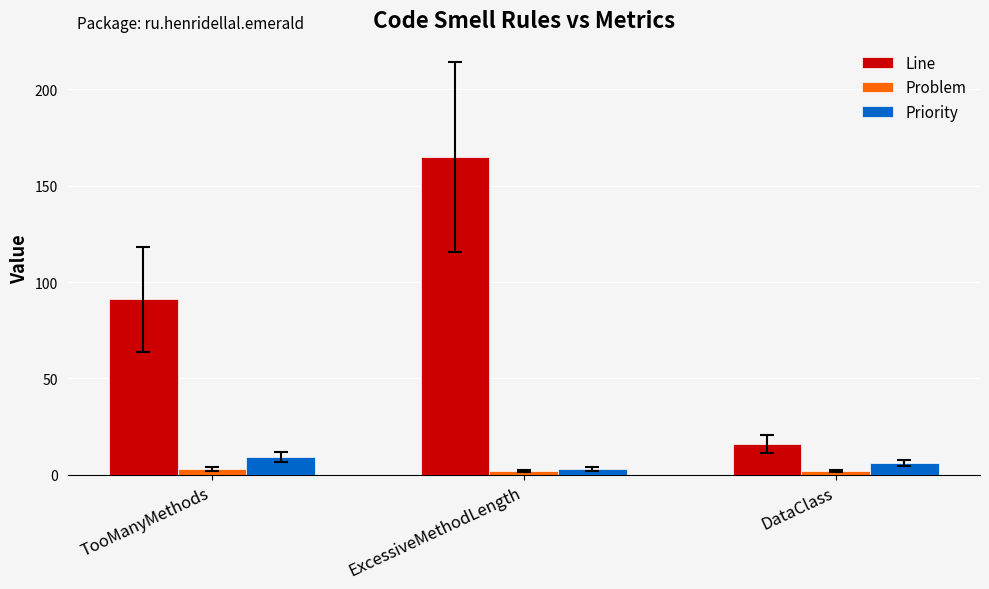

What is the label of the 1st bar from the right?

DataClass